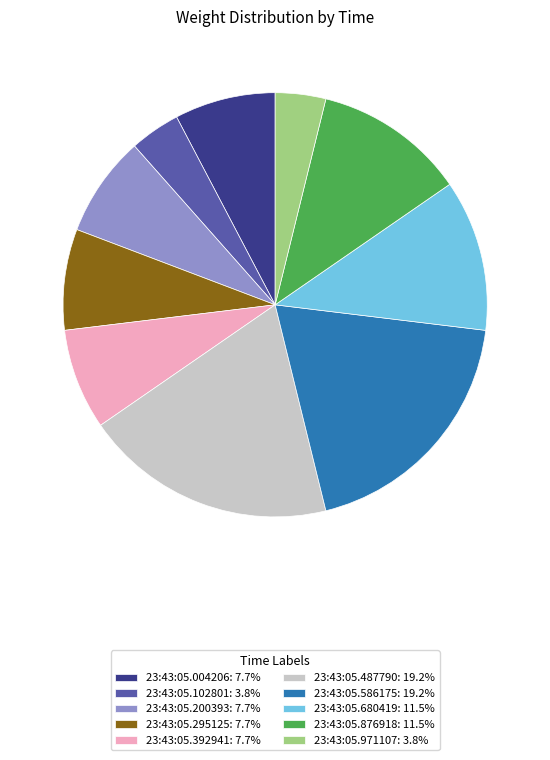

The 23:43:05.971107 slice represents 4% of the pie. True or false?

True